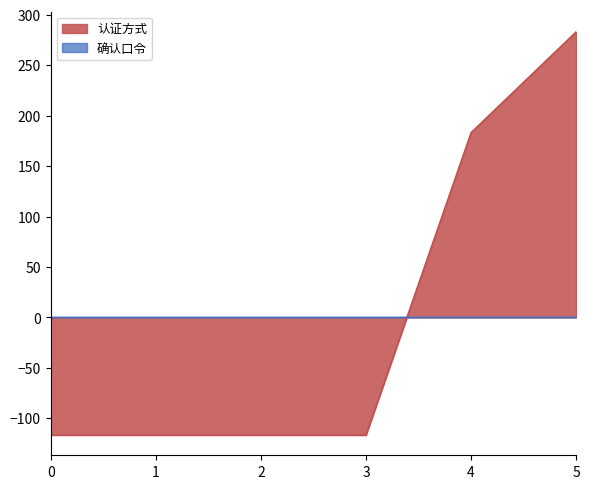

How many lines are shown in the chart?

2